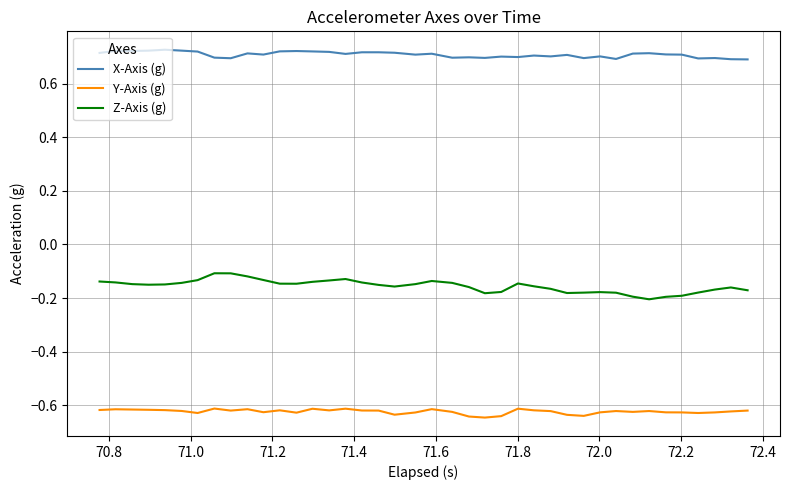

List the series in order of their peak value, lowest first.

Y-Axis (g), Z-Axis (g), X-Axis (g)